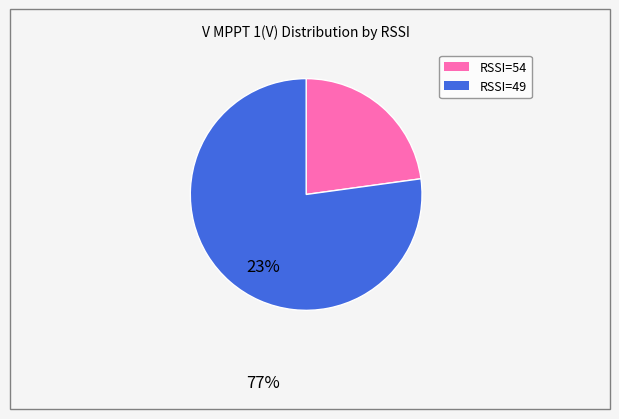

Is there any slice that represents more than half of the pie?

Yes